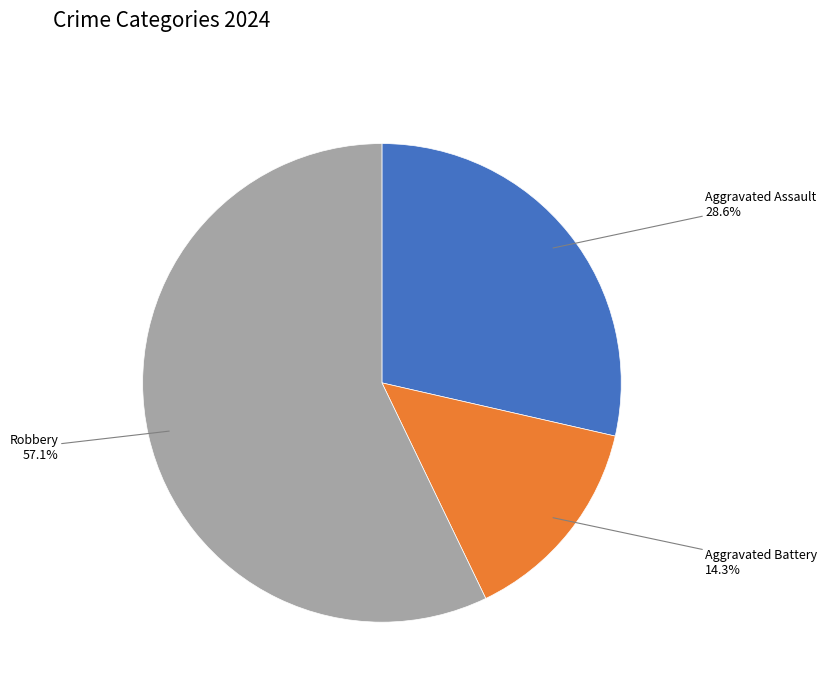

Is there a majority slice in this chart?

Yes